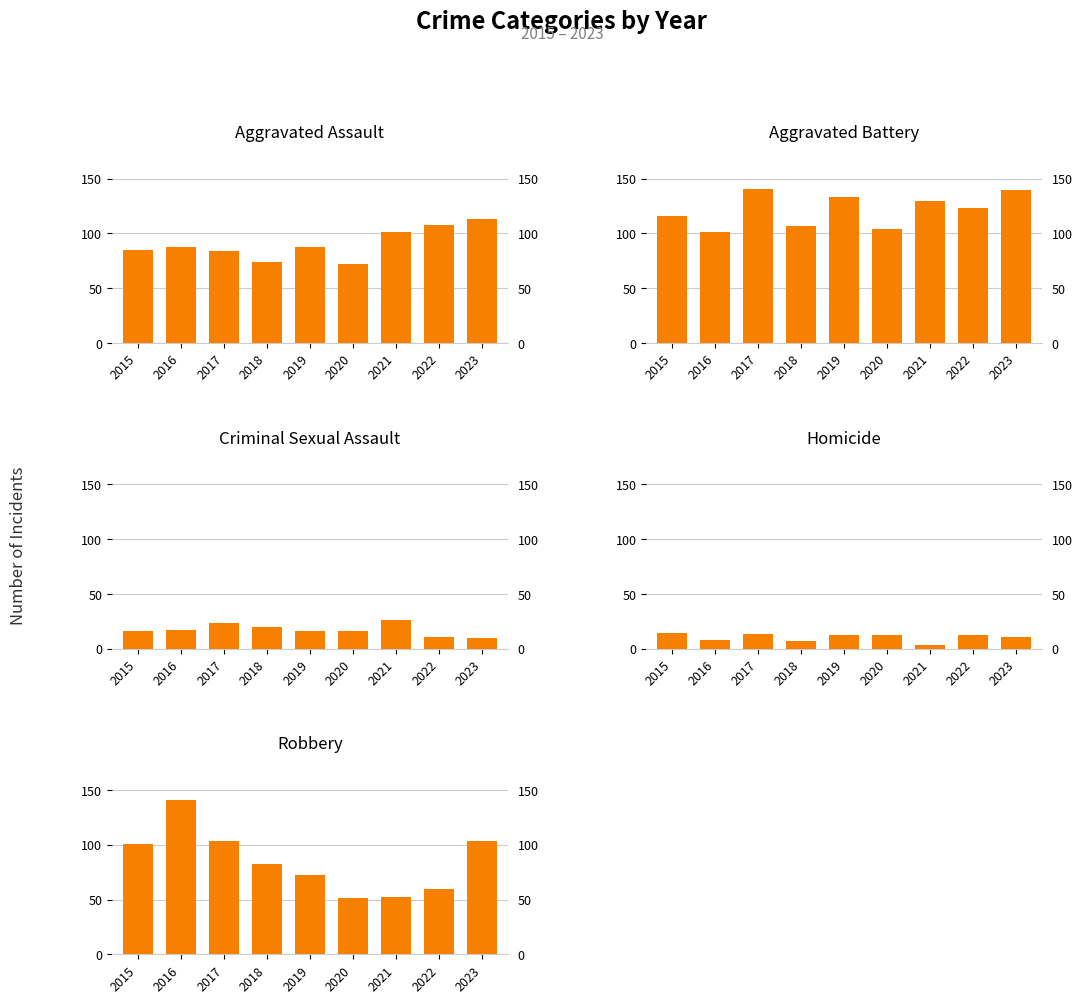

Count the number of categories in the chart.

9